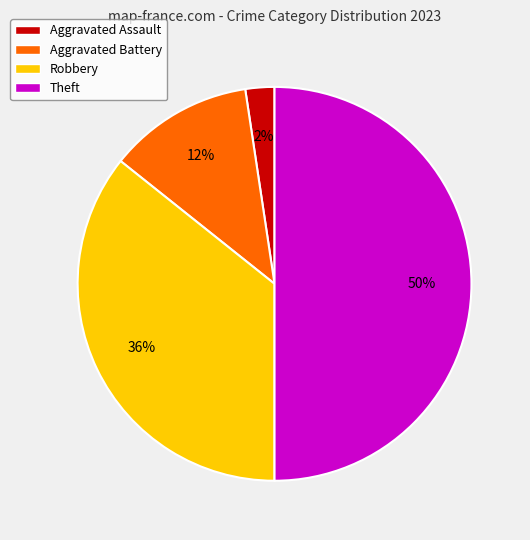

To the nearest percent, what percentage of the pie is Aggravated Assault?

2%